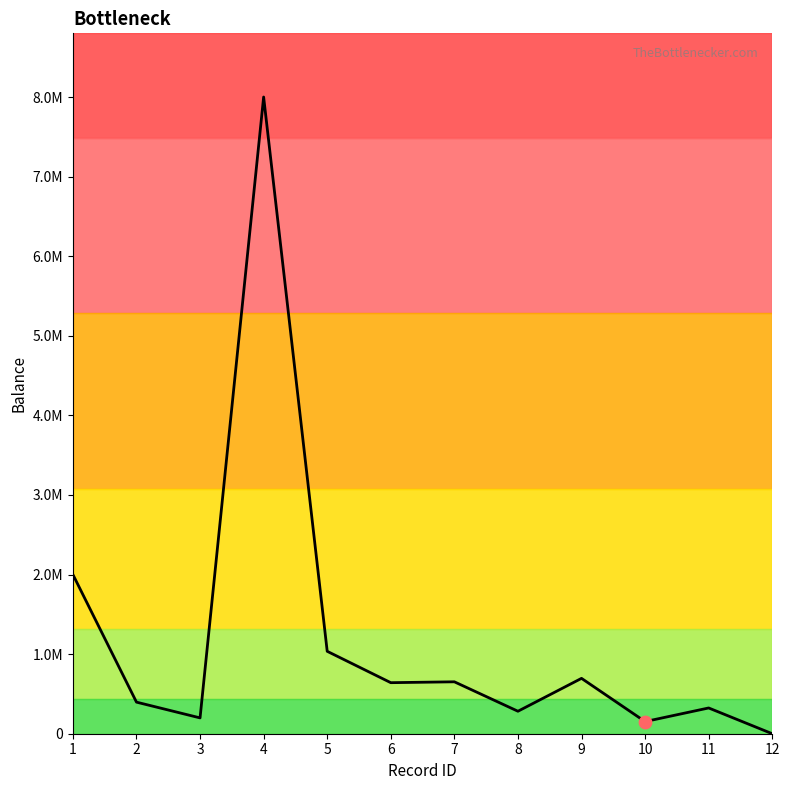

Between 1 and 2, which is larger?

1